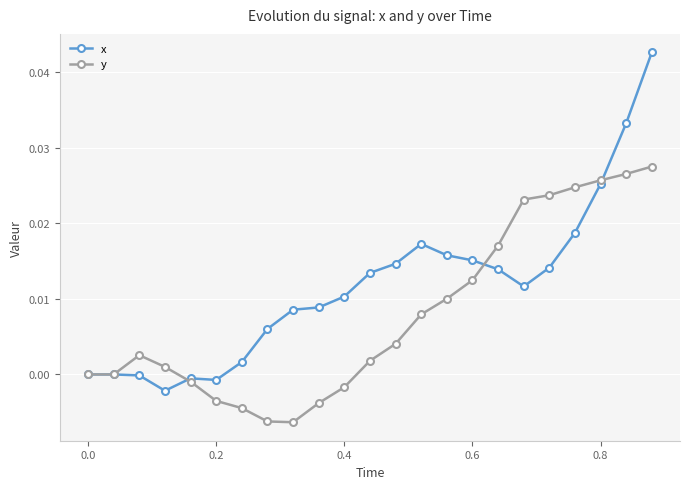

Which series has the largest total across all categories?

x